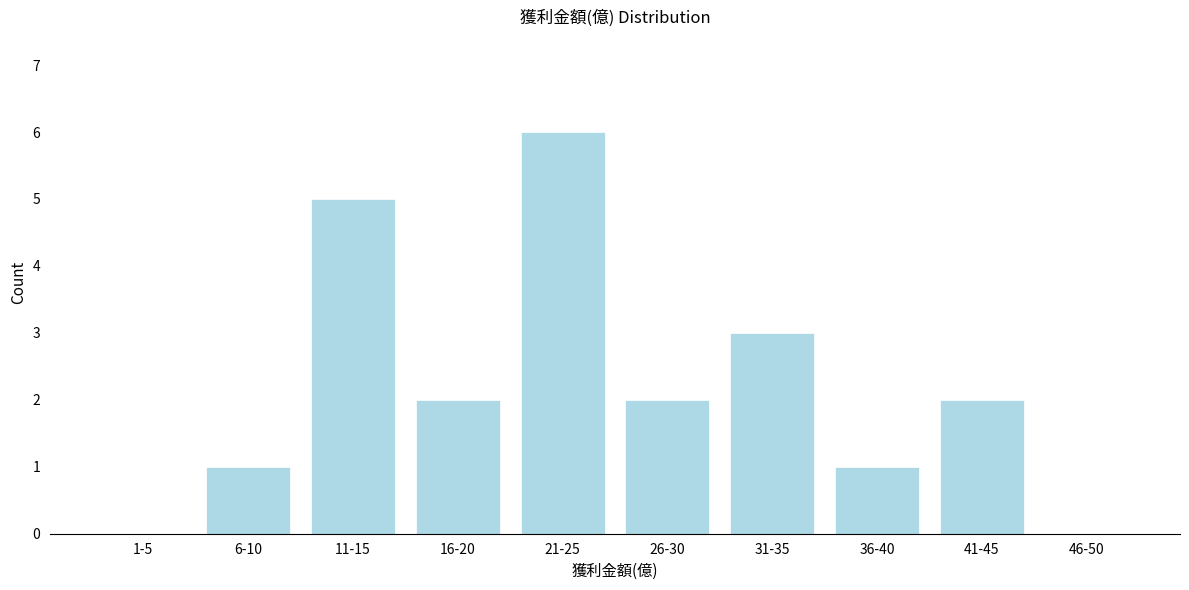

Reading right to left, transcribe all the data shown in this chart.

46-50=0	41-45=2	36-40=1	31-35=3	26-30=2	21-25=6	16-20=2	11-15=5	6-10=1	1-5=0